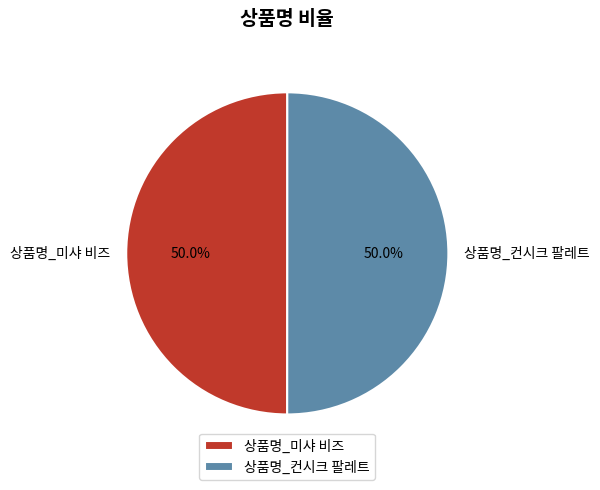

How many slices are in this pie chart?

2